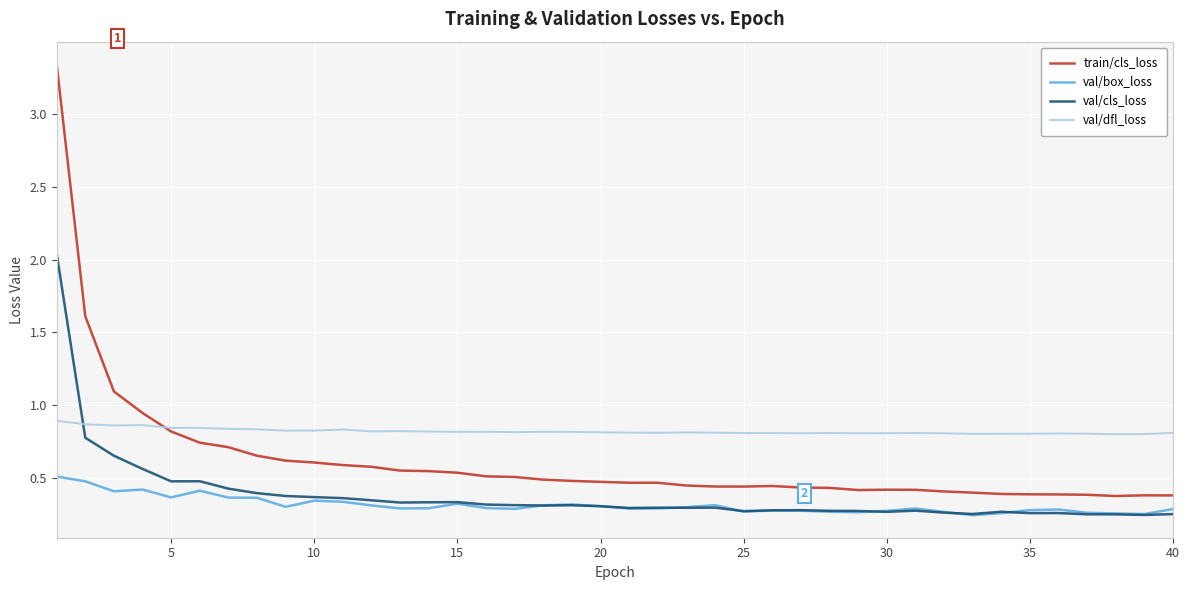

Which series has the largest total across all categories?

val/dfl_loss